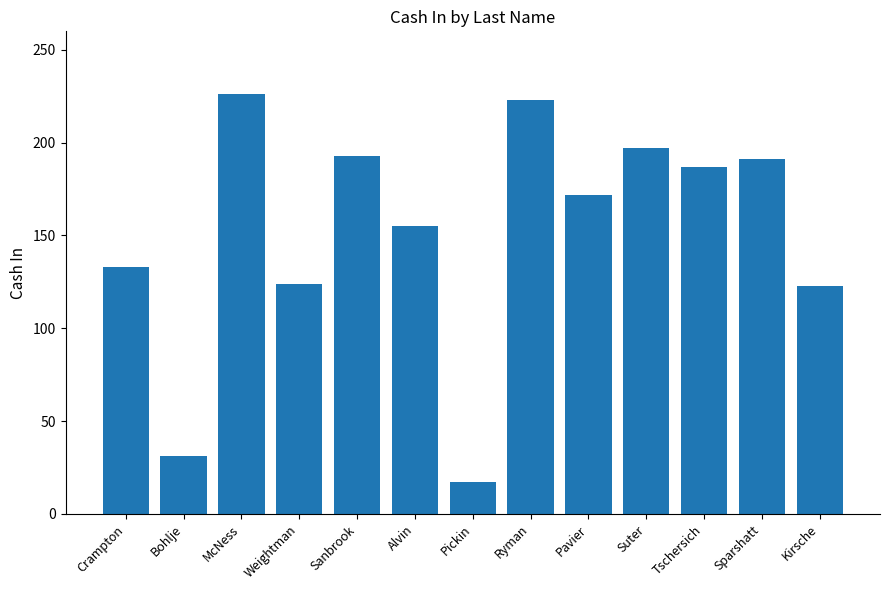

What is the ratio of the value at Sparshatt to the value at Bohlje?

6.2